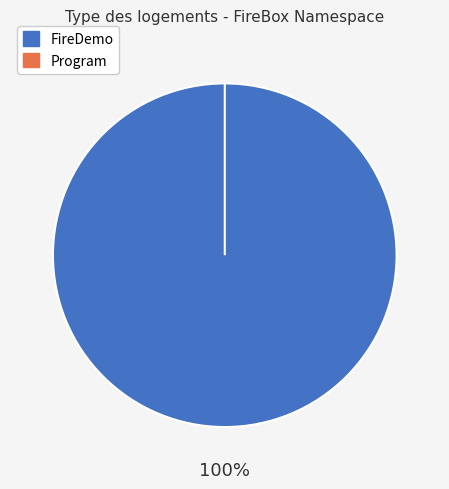

To the nearest percent, what percentage of the pie is FireDemo?

100%